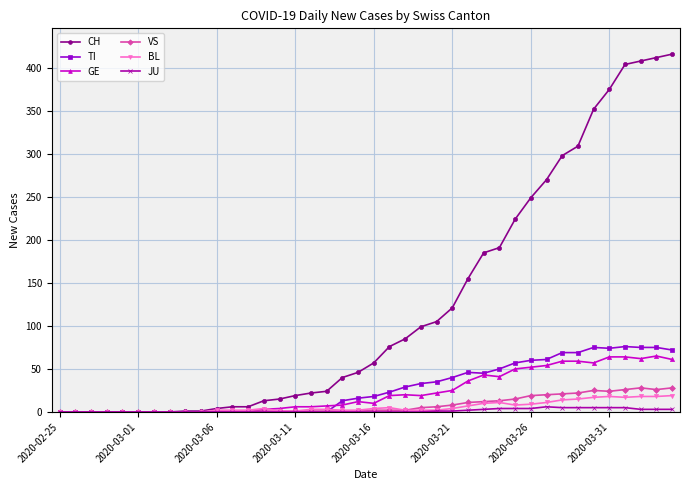

Count the number of categories in the chart.

40